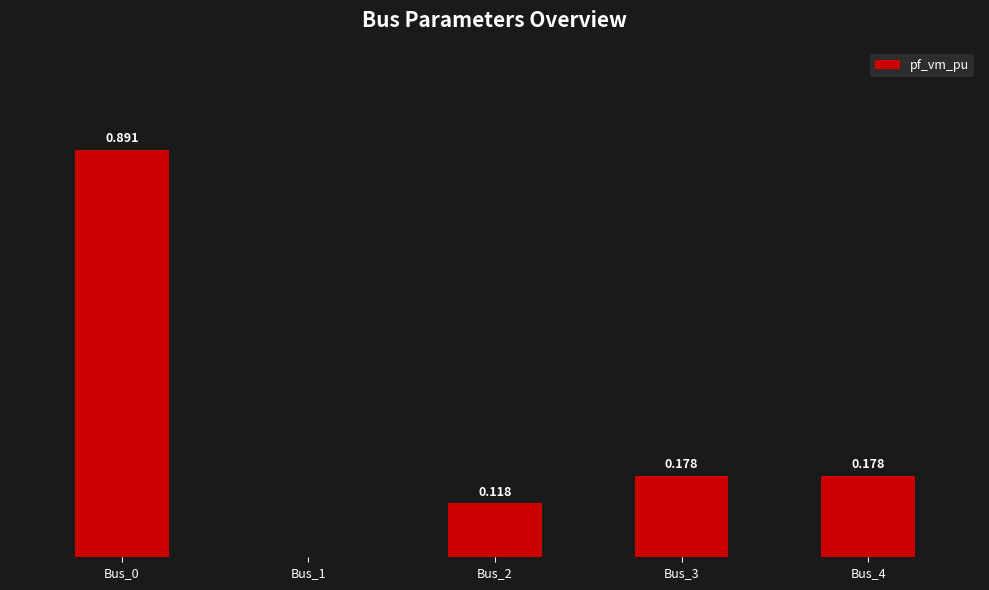

What is the value of the 4th bar from the left?

0.2